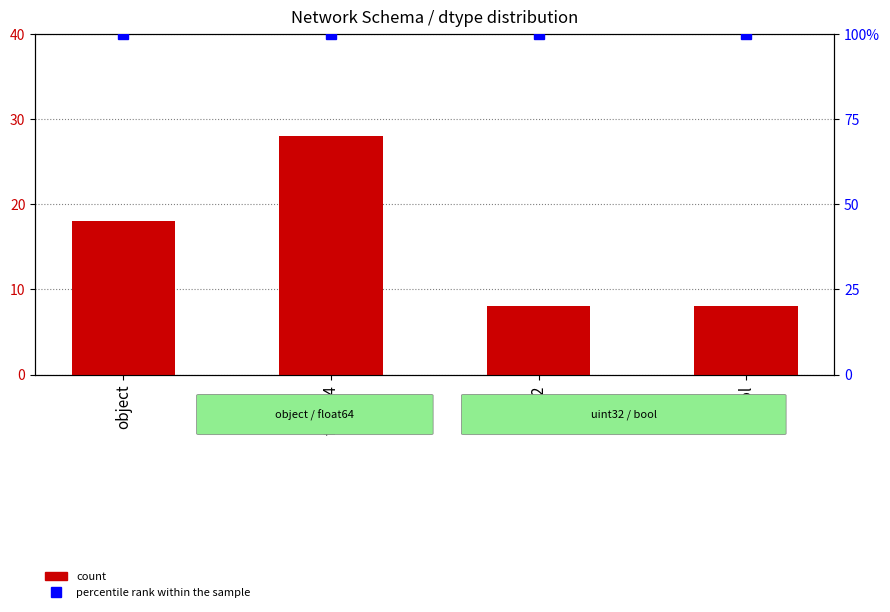

What is the sum of the values at uint32 and object?

26